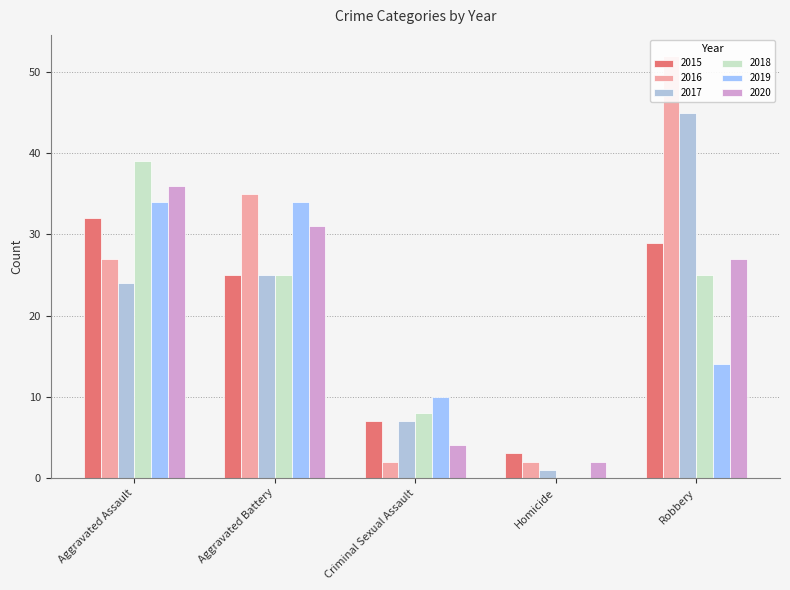

What is the spread (max minus min) of values at Aggravated Assault?

15